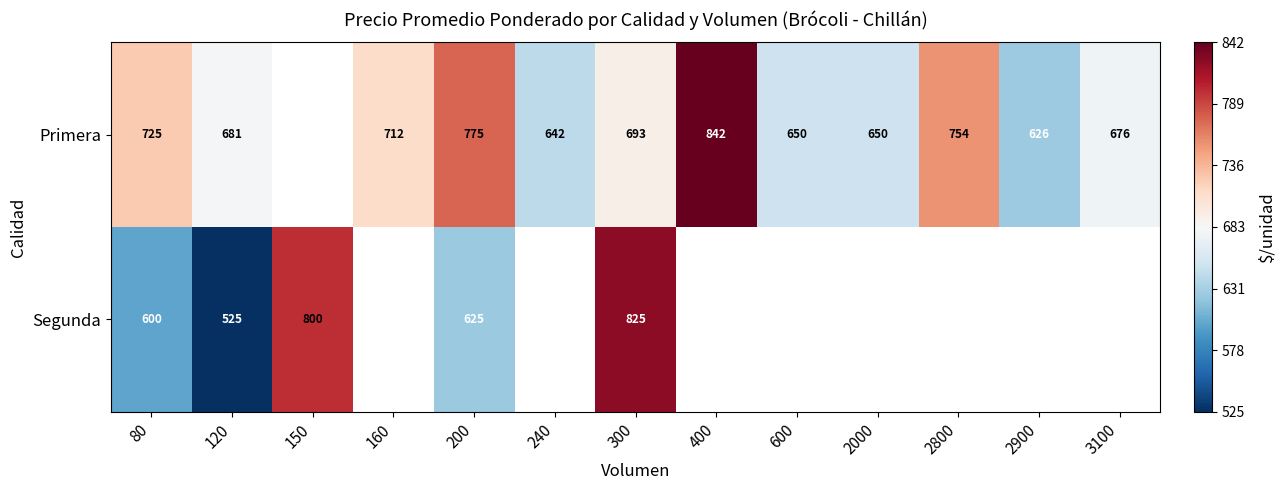

The Primera series shows 268.2 at 400. True or false?

False